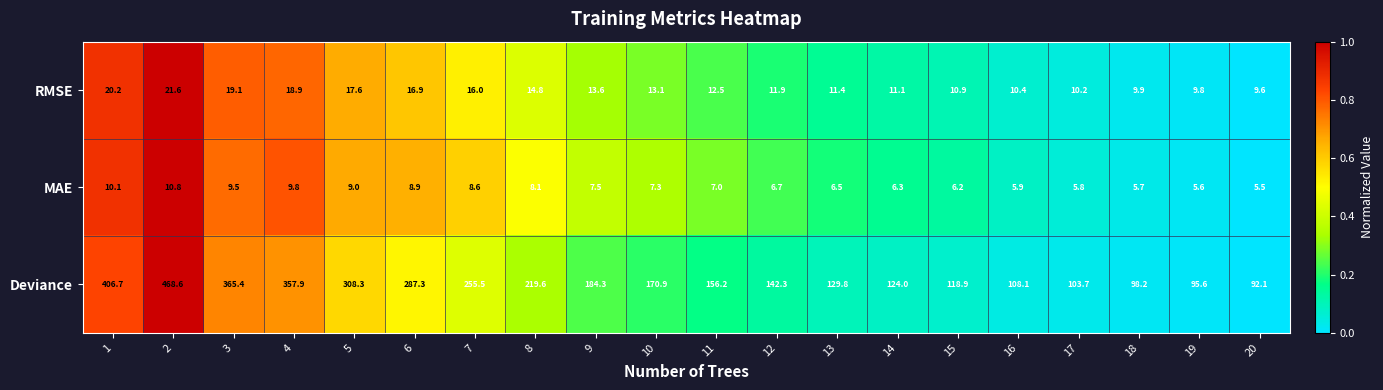

Count the number of categories in the chart.

20